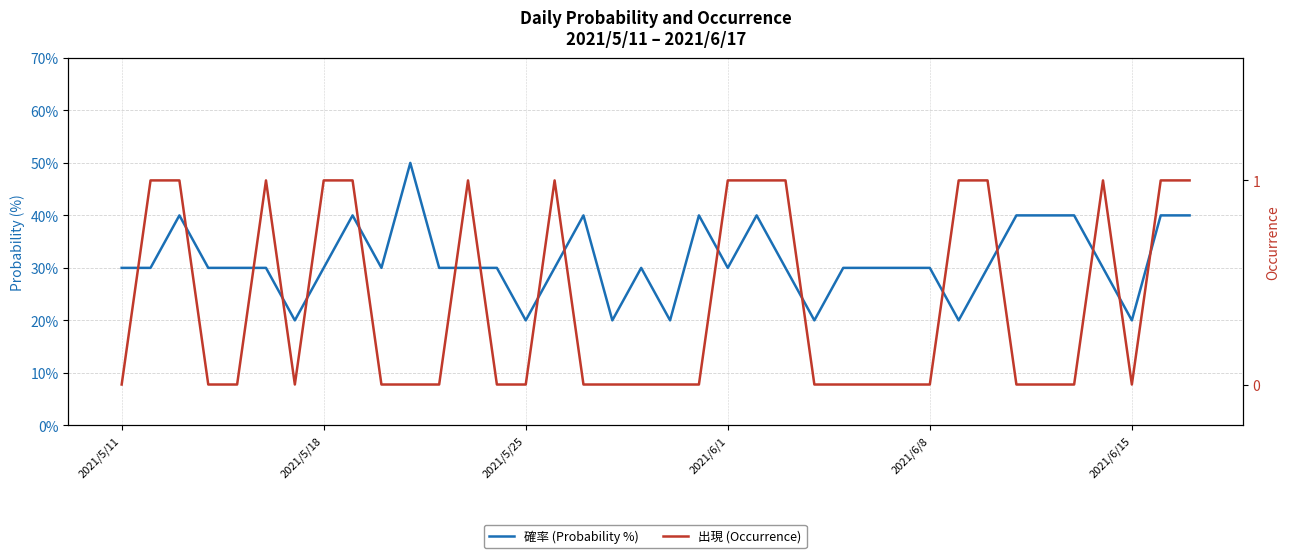

The 確率 (Probability %) series shows 30 at 11. True or false?

True